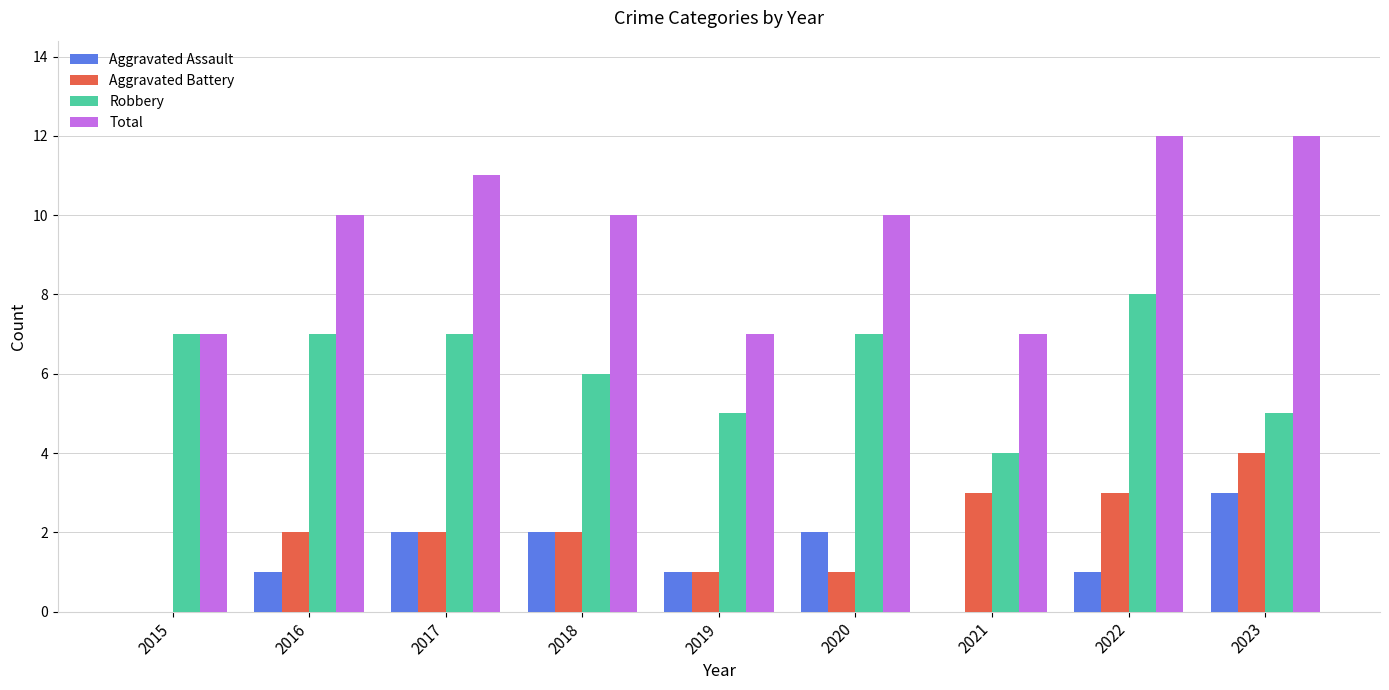

Is the value of Total at 2016 greater than the value of Aggravated Battery at 2023?

Yes